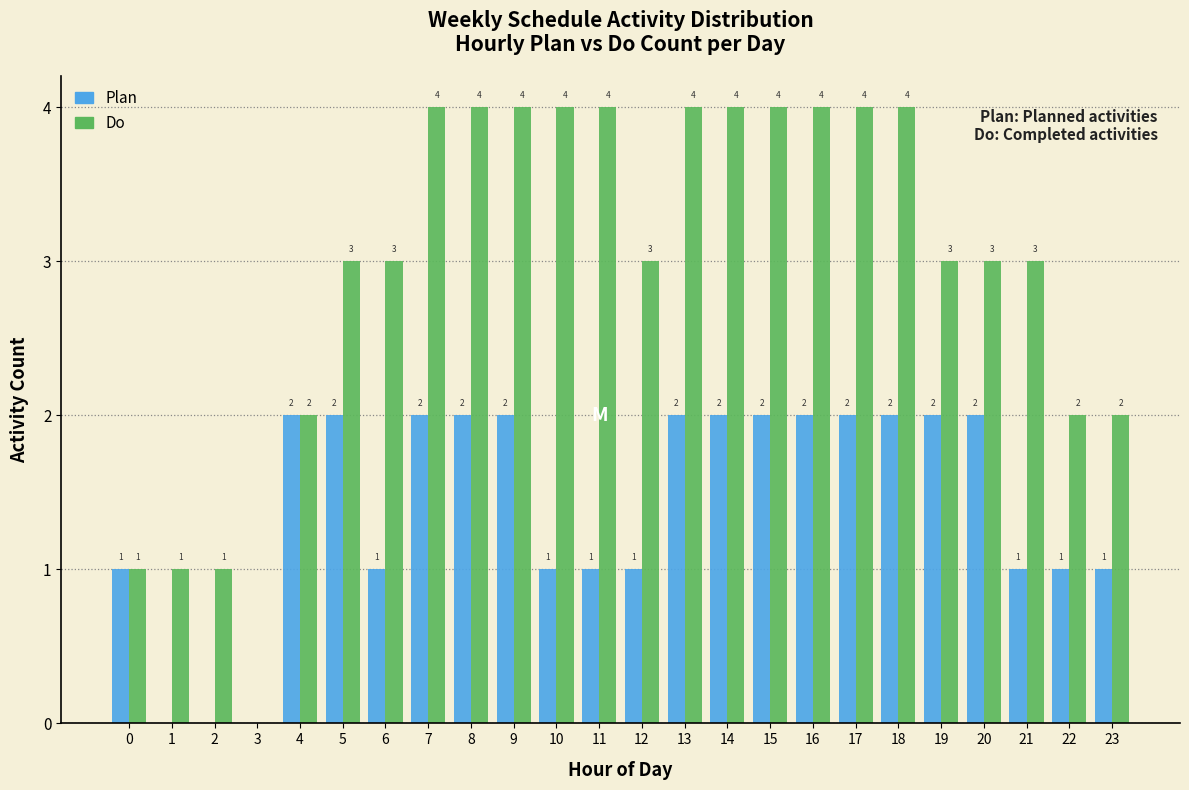

Reading right to left, extract all data points from this chart.

Plan: 23=1	22=1	21=1	20=2	19=2	18=2	17=2	16=2	15=2	14=2	13=2	12=1	11=1	10=1	9=2	8=2	7=2	6=1	5=2	4=2	3=0	2=0	1=0	0=1
Do: 23=2	22=2	21=3	20=3	19=3	18=4	17=4	16=4	15=4	14=4	13=4	12=3	11=4	10=4	9=4	8=4	7=4	6=3	5=3	4=2	3=0	2=1	1=1	0=1